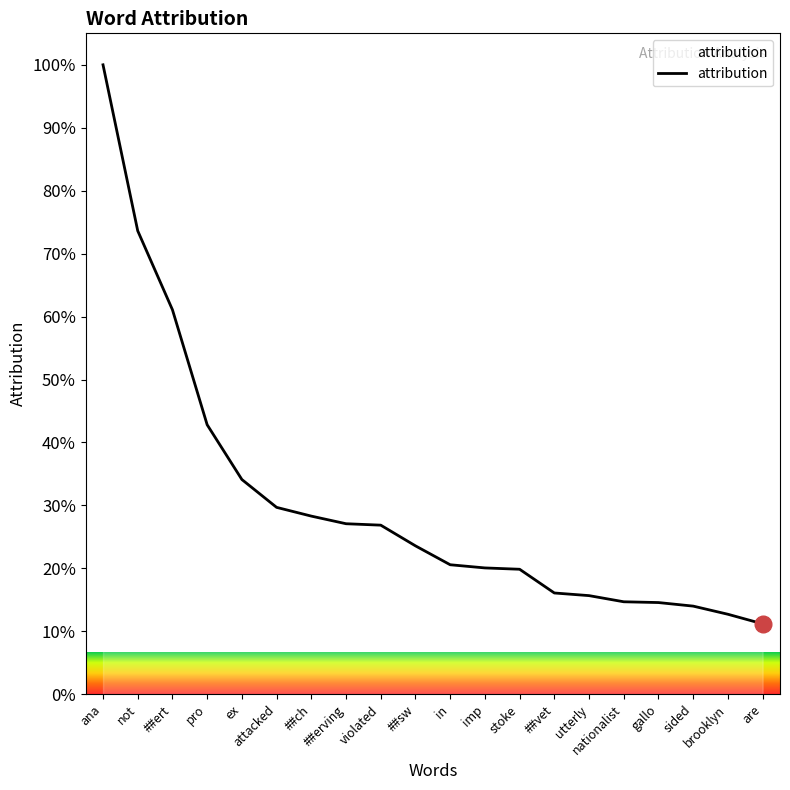

Does the chart have visible grid lines?

No